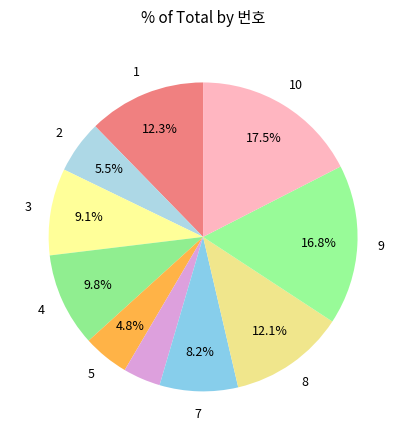

Is there any slice that represents more than half of the pie?

No